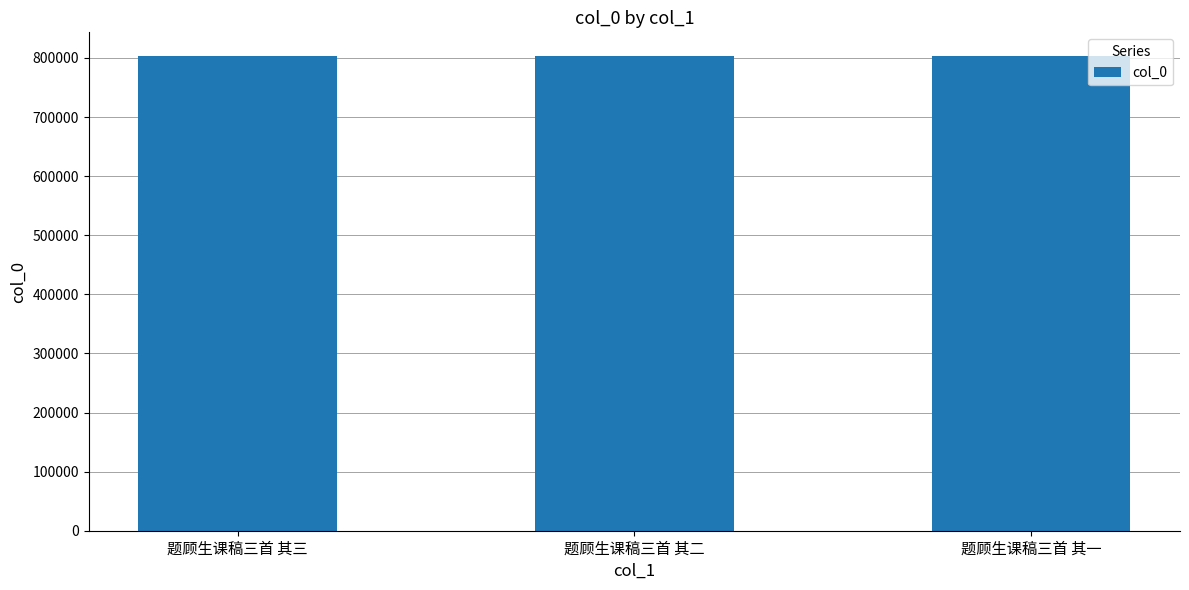

What position from the right is 题顾生课稿三首 其一?

1